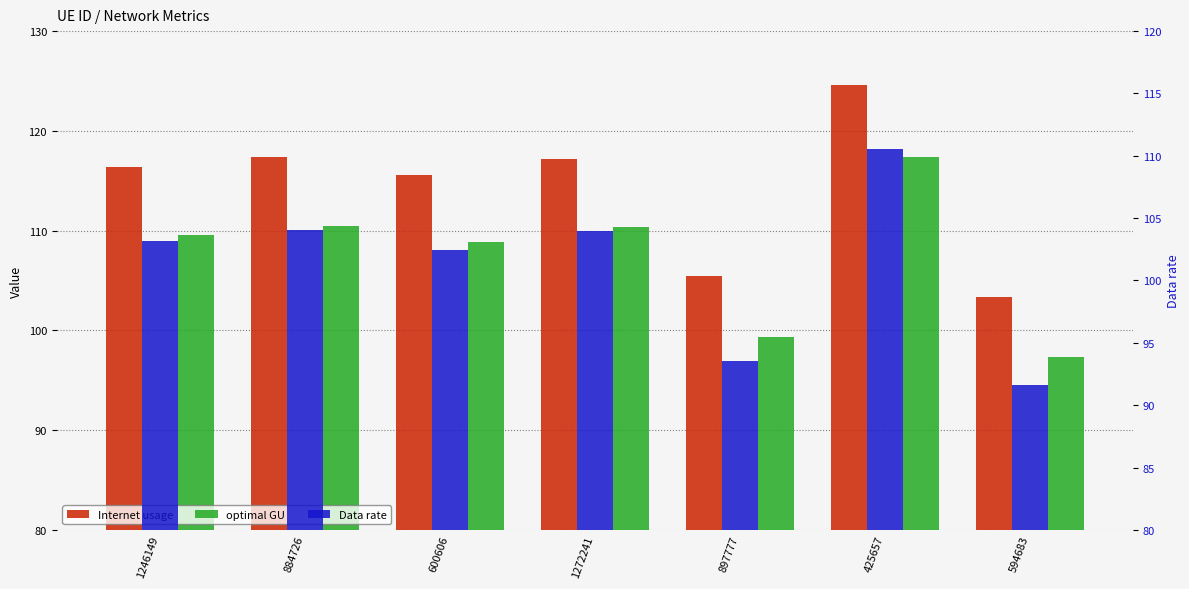

Rank the categories by Internet usage value from lowest to highest.

594683, 897777, 600606, 1246149, 1272241, 884726, 425657